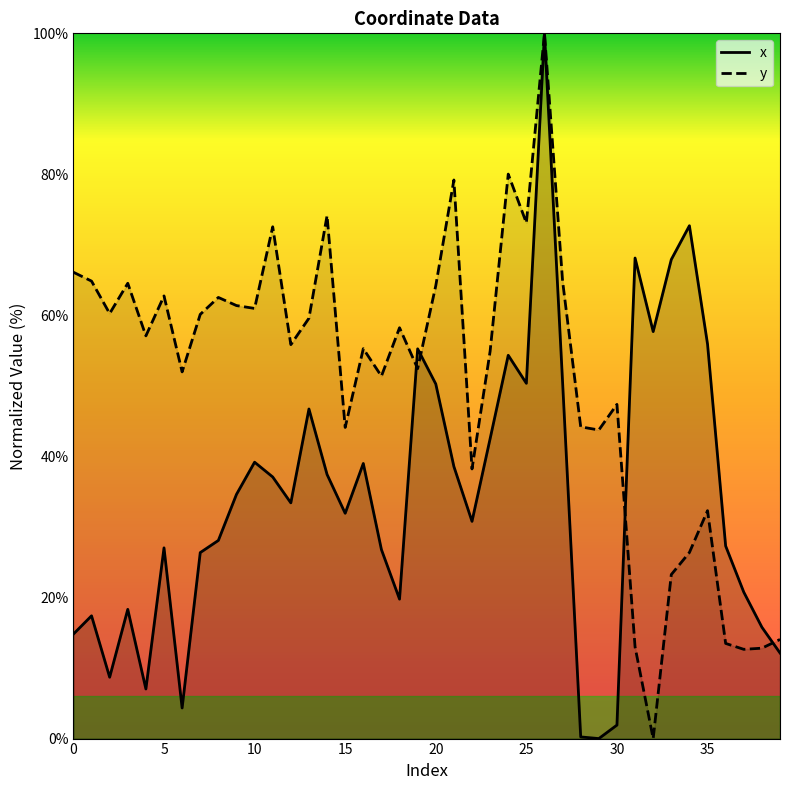

Count the number of categories in the chart.

40